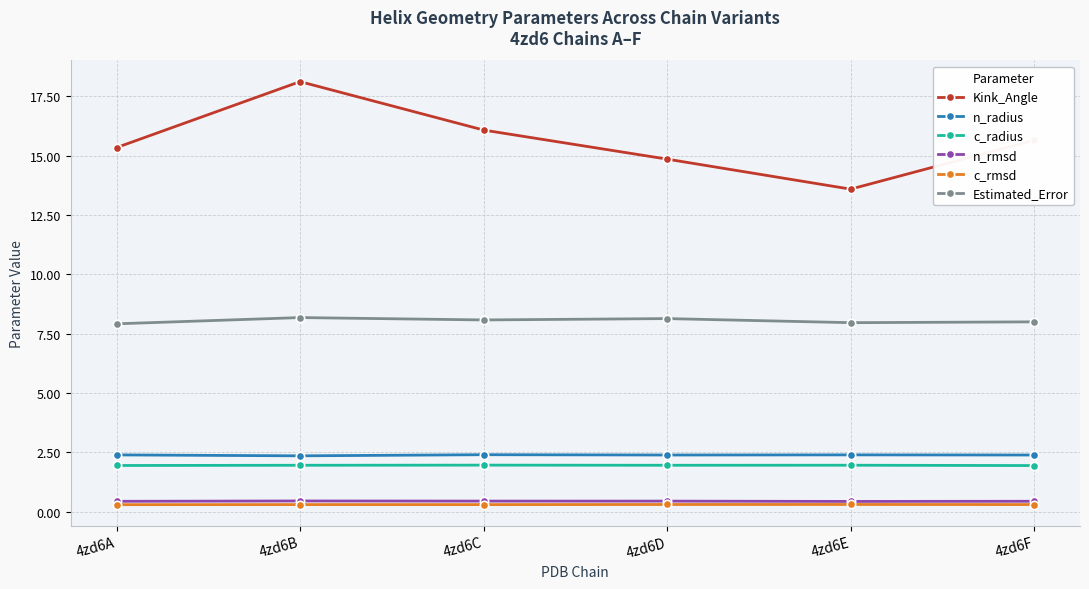

True or false: n_radius and n_rmsd intersect in this chart.

False